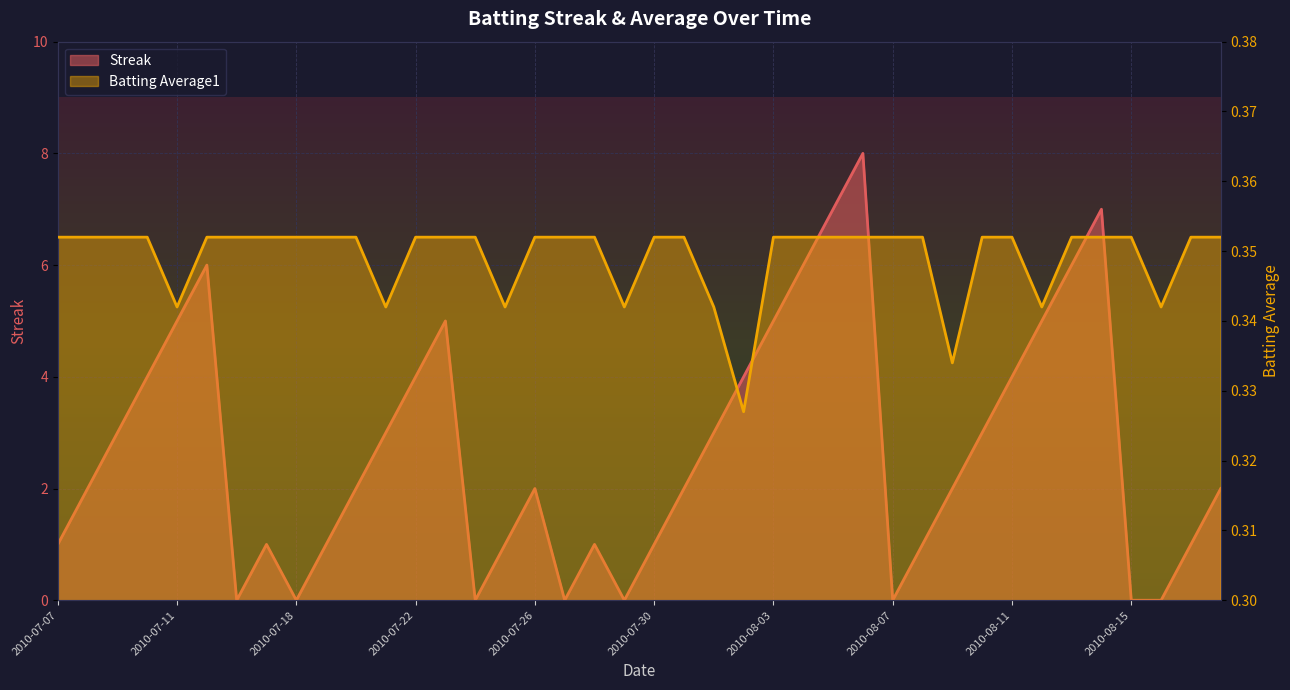

What is the label of the 22nd point from the right?

2010-07-28